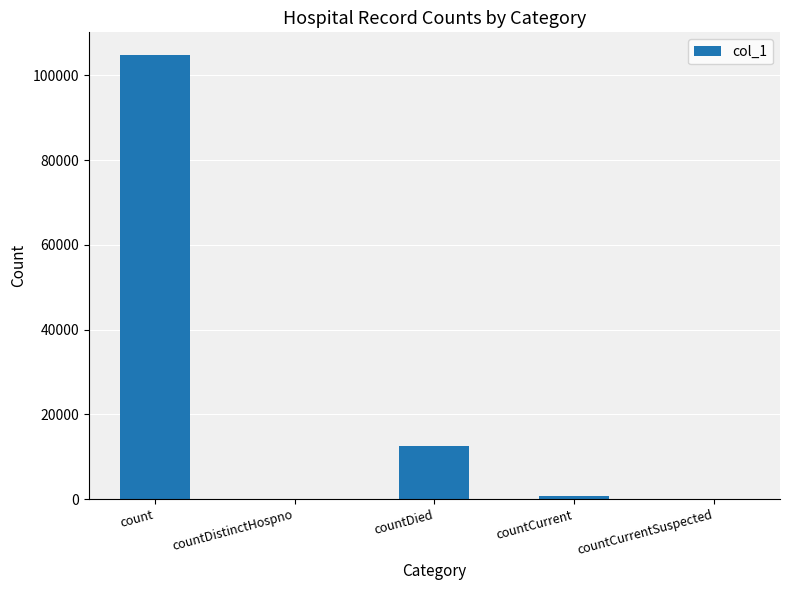

Reading left to right, transcribe all the data shown in this chart.

104913	0	12613	788	0